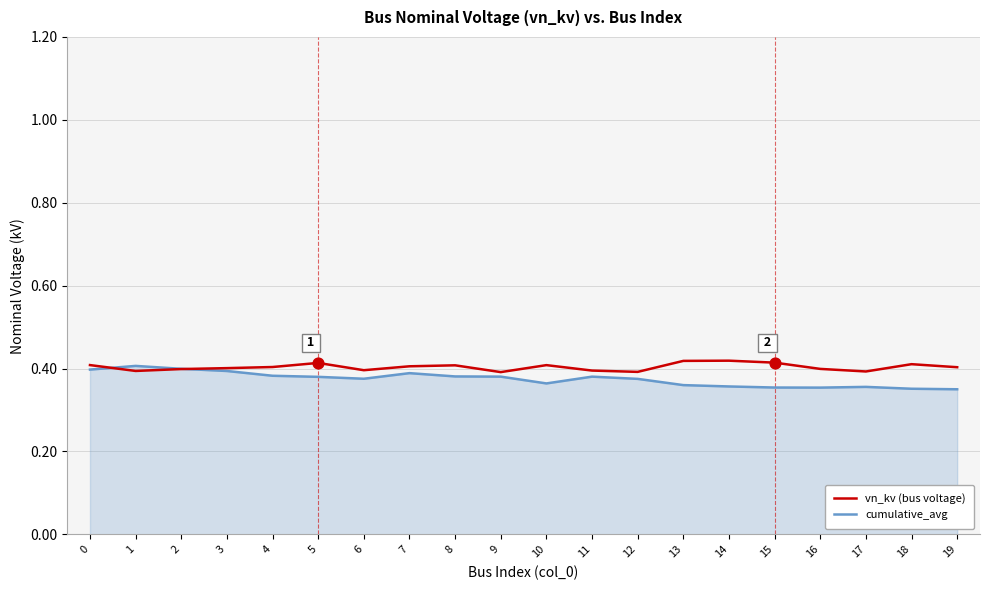

What are all the series names shown in the legend?

vn_kv (bus voltage), cumulative_avg